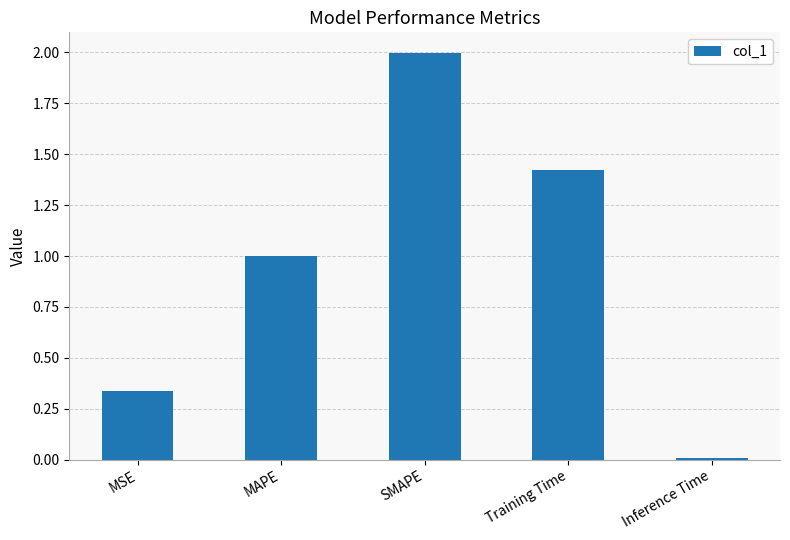

What value does the data have at MAPE?

1.0